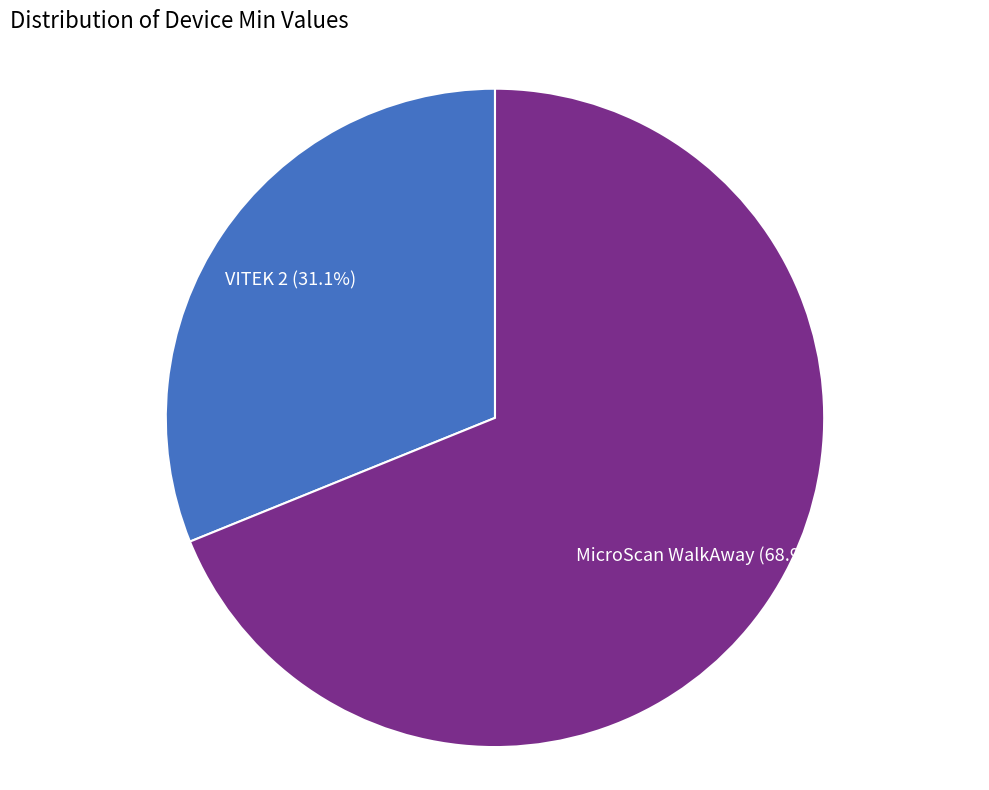

How many slices are in this pie chart?

2